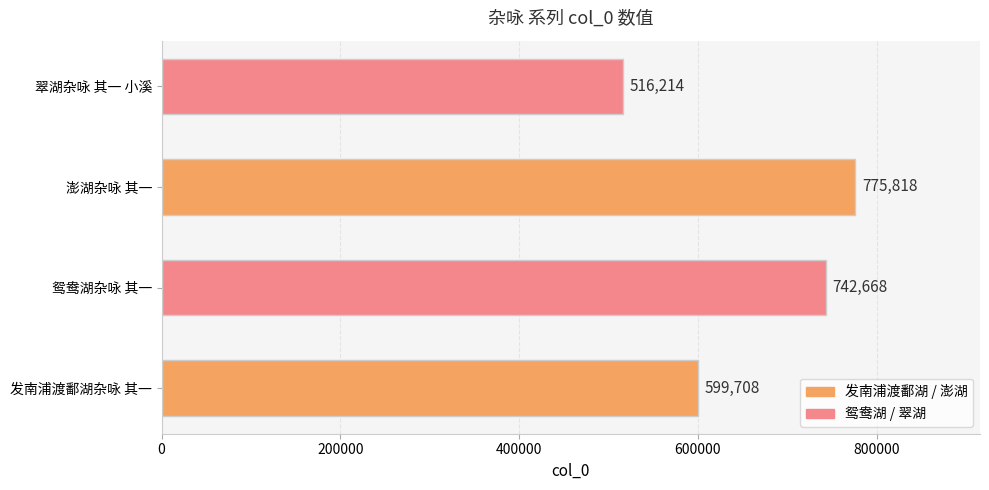

What is the average value?

658602